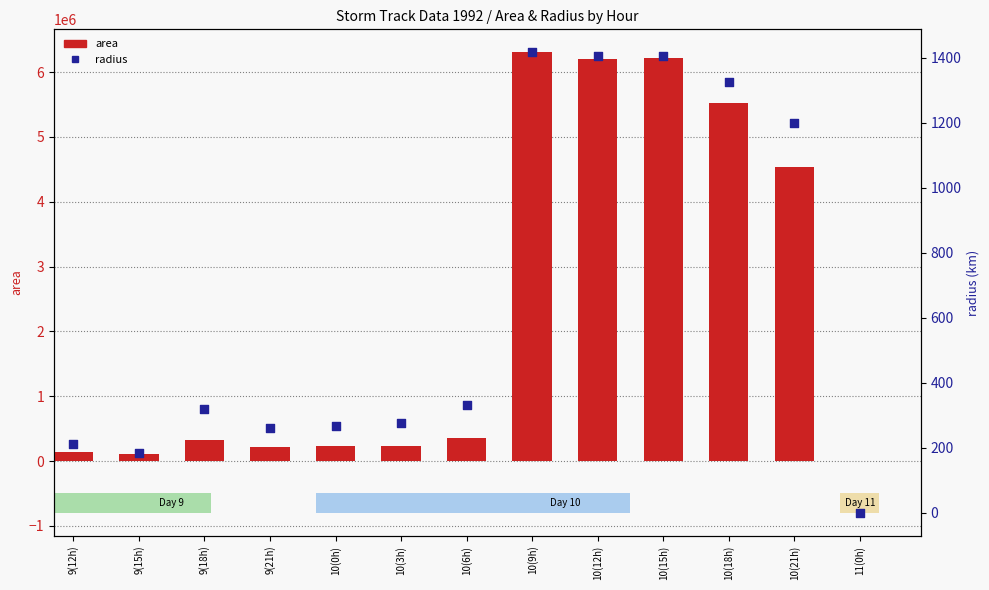

Which series has the largest total across all categories?

area